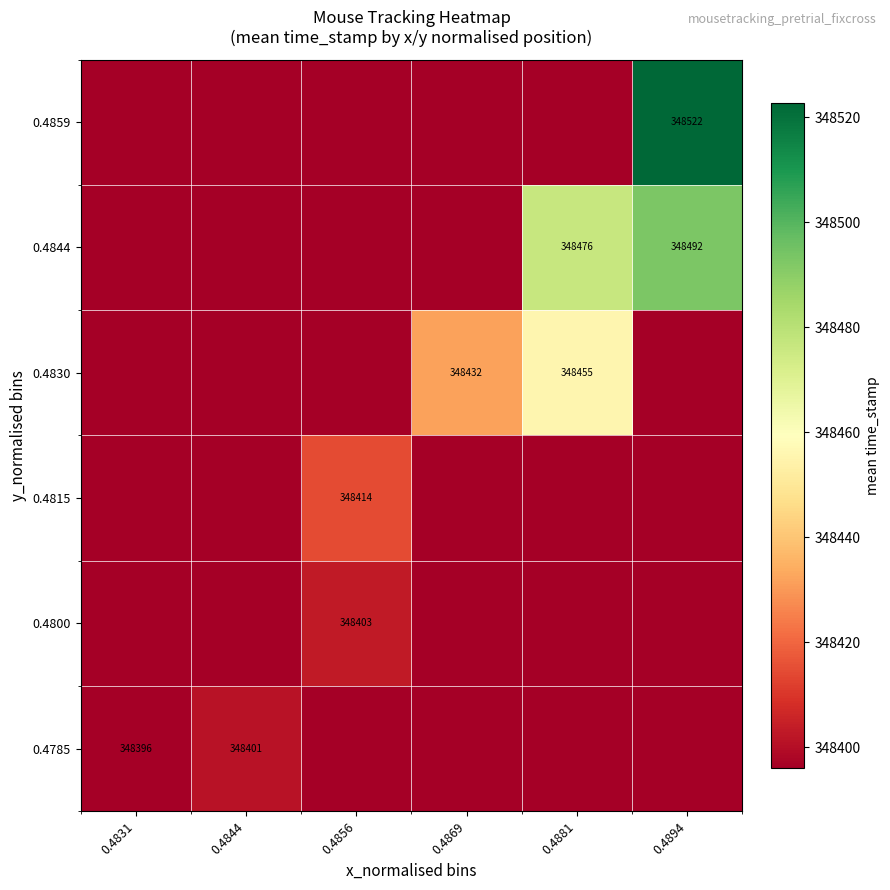

The value of 0.4785 at 0.4844 is 146604. True or false?

False